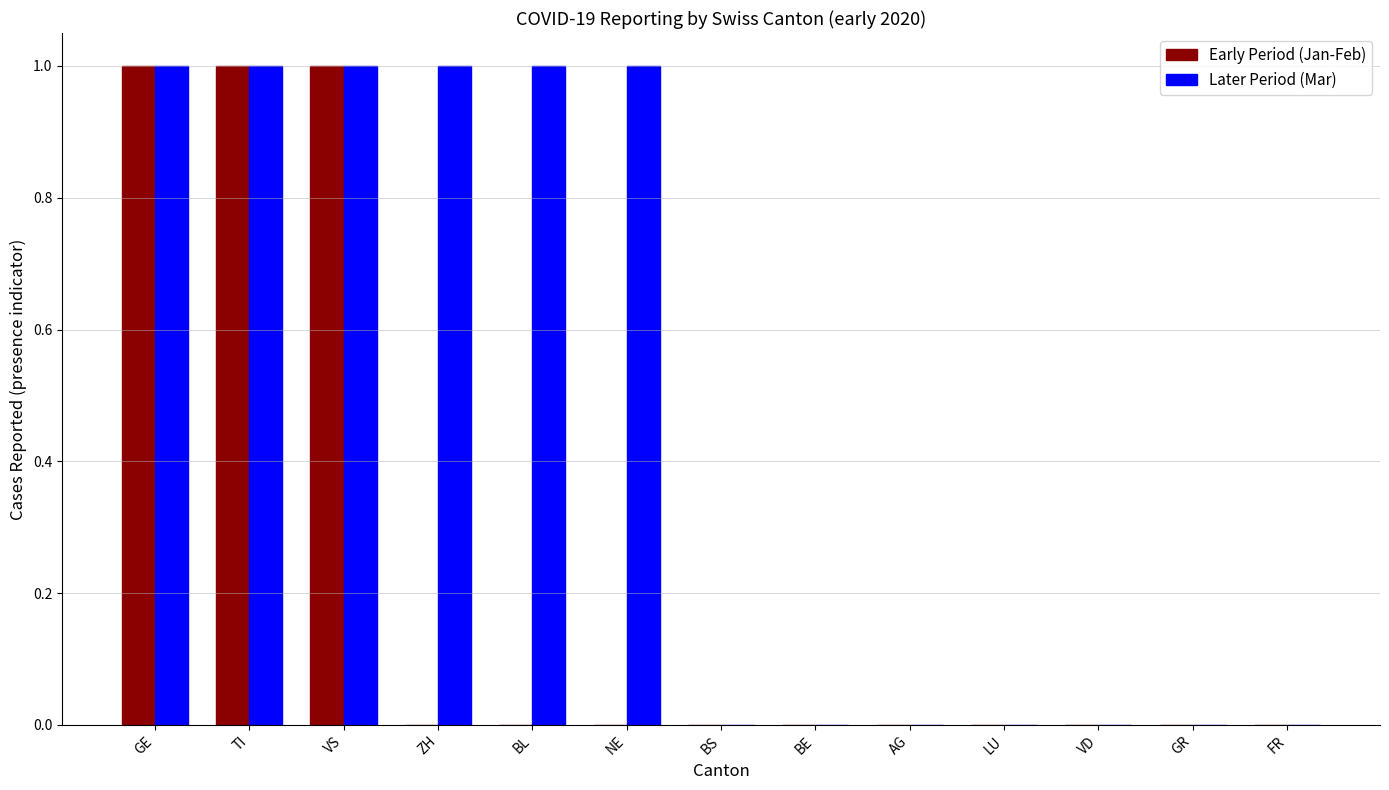

Which series has the largest total across all categories?

Later Period (Mar)